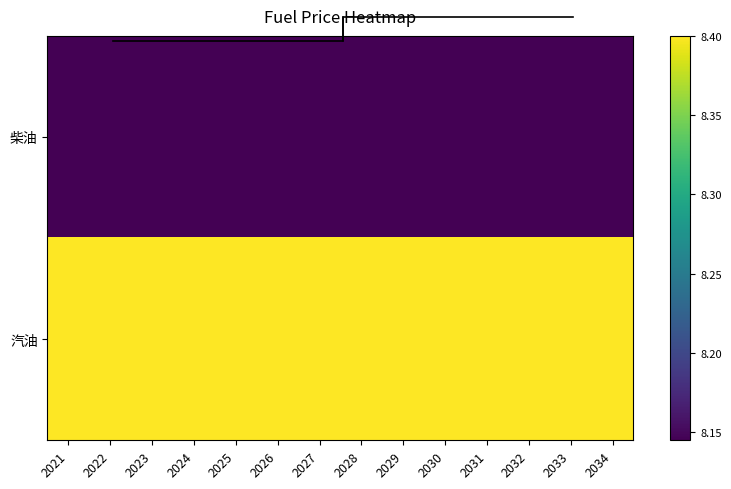

Is the value of 汽油 at 2023 greater than the value of 柴油 at 2025?

Yes